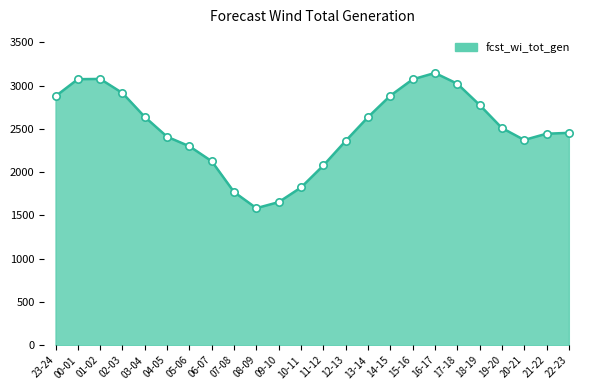

What is the change in value from 02-03 to 21-22?

-470